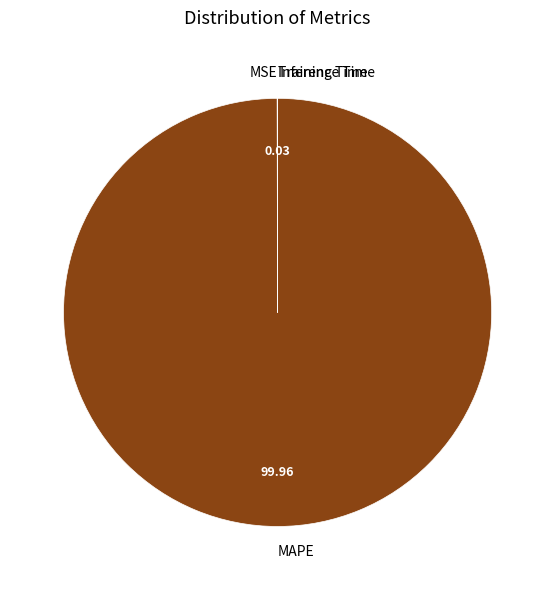

What is the largest slice in the pie chart?

MAPE